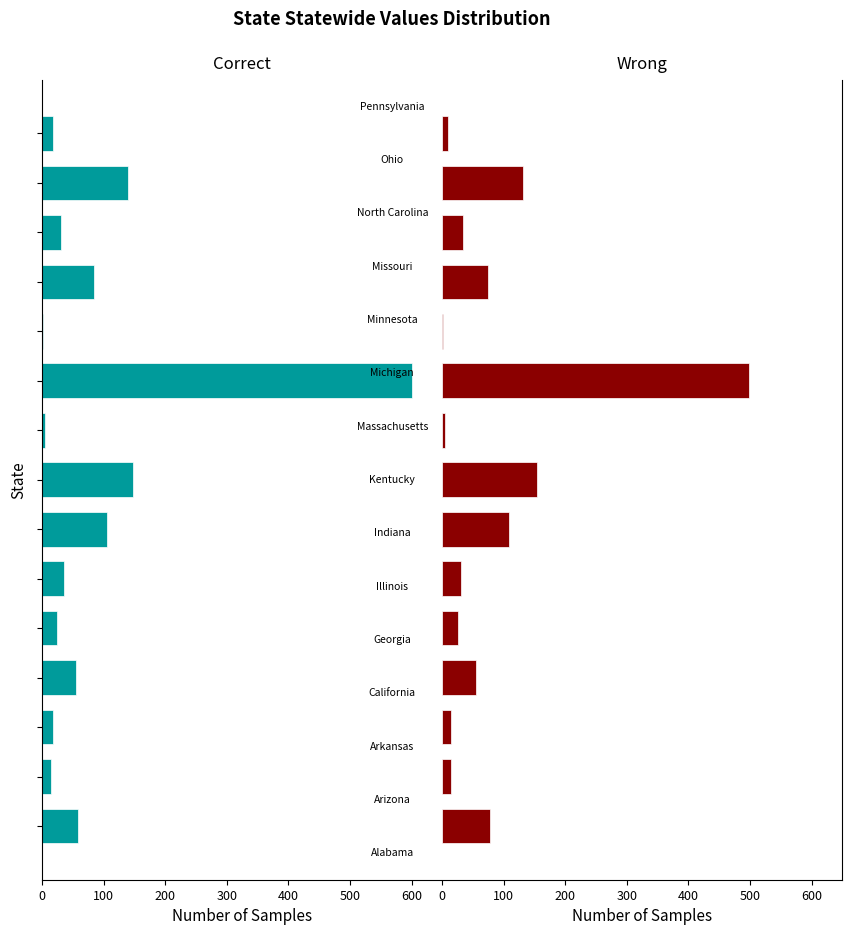

What is the difference between the second highest and minimum values in the Correct series?

146.9